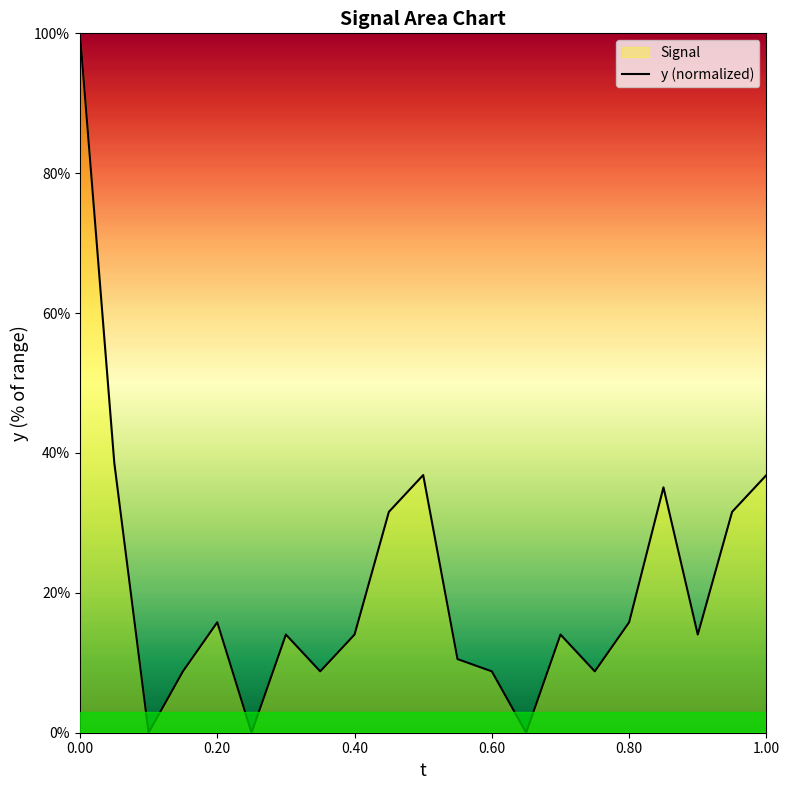

True or false: the data shows 100.0 at 0.00.

True